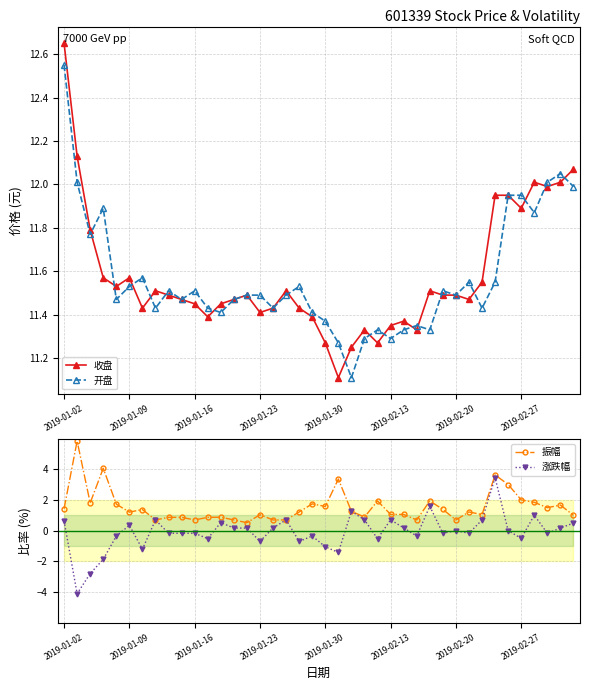

How many interior local valleys does the 收盘 series have?

10